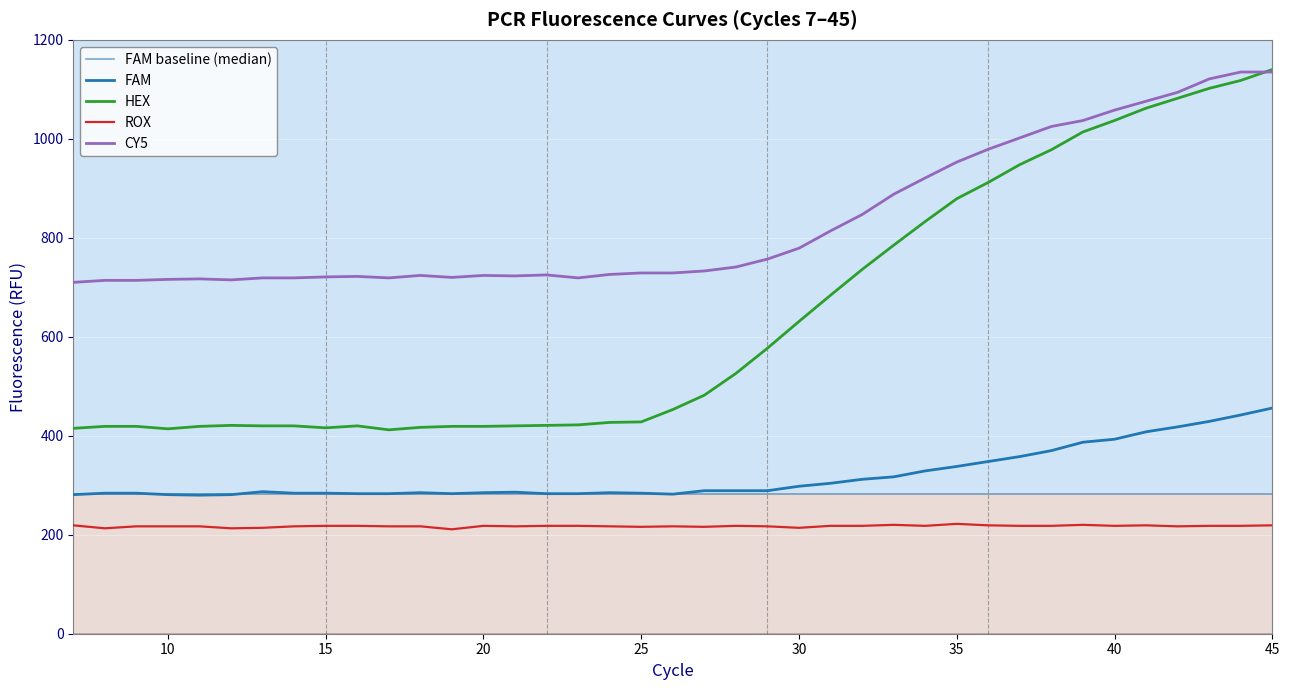

Count the number of categories in the chart.

39